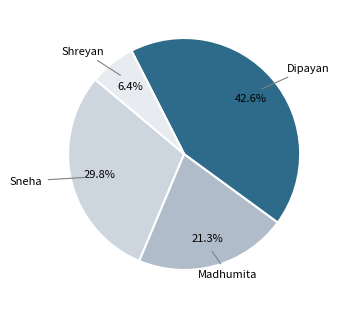

What percentage do Shreyan and Sneha together represent?

36.2%